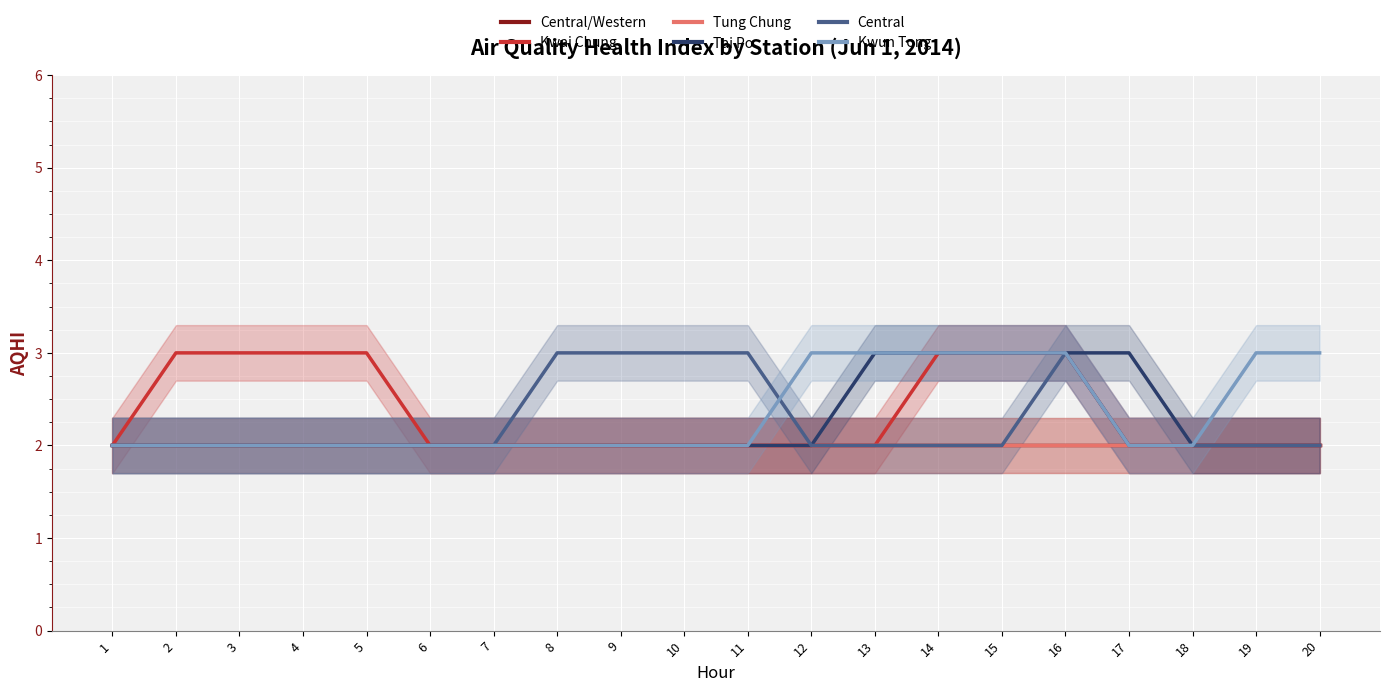

True or false: Tung Chung and Central cross at least once.

False